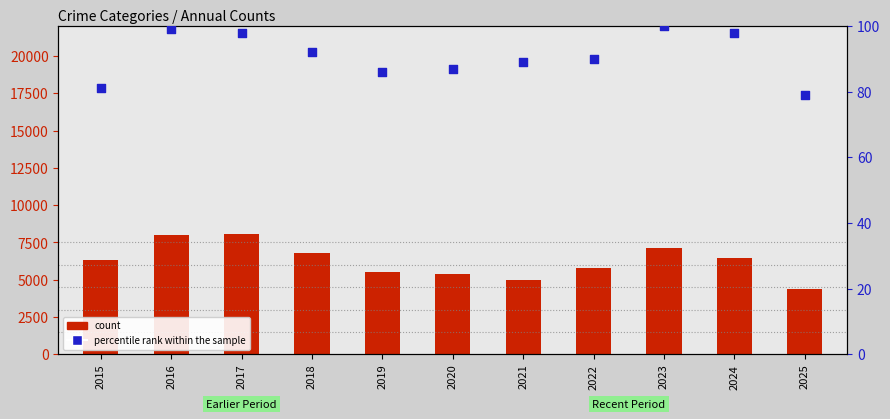

Which series reaches the maximum Y coordinate?

count